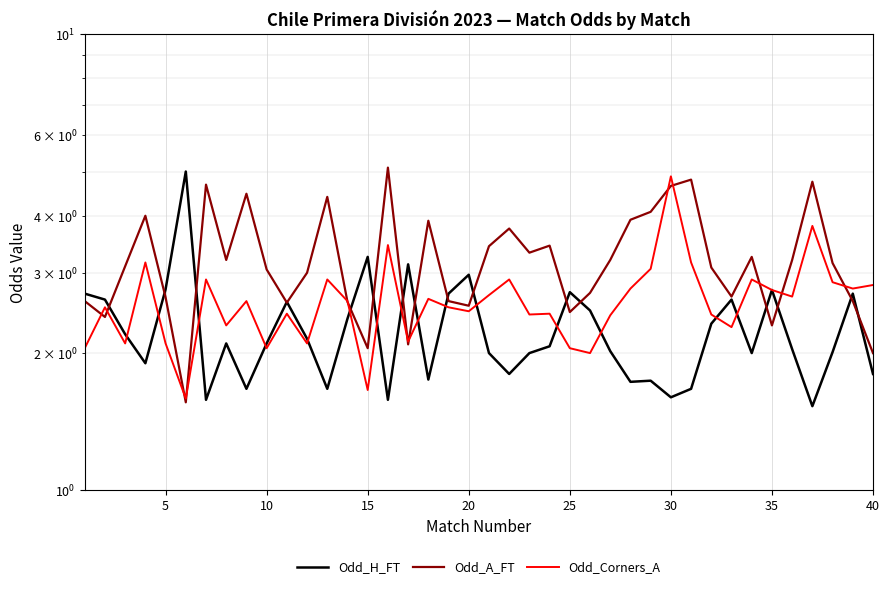

What is the value of the Odd_A_FT point at the 15th from the left?

2.0